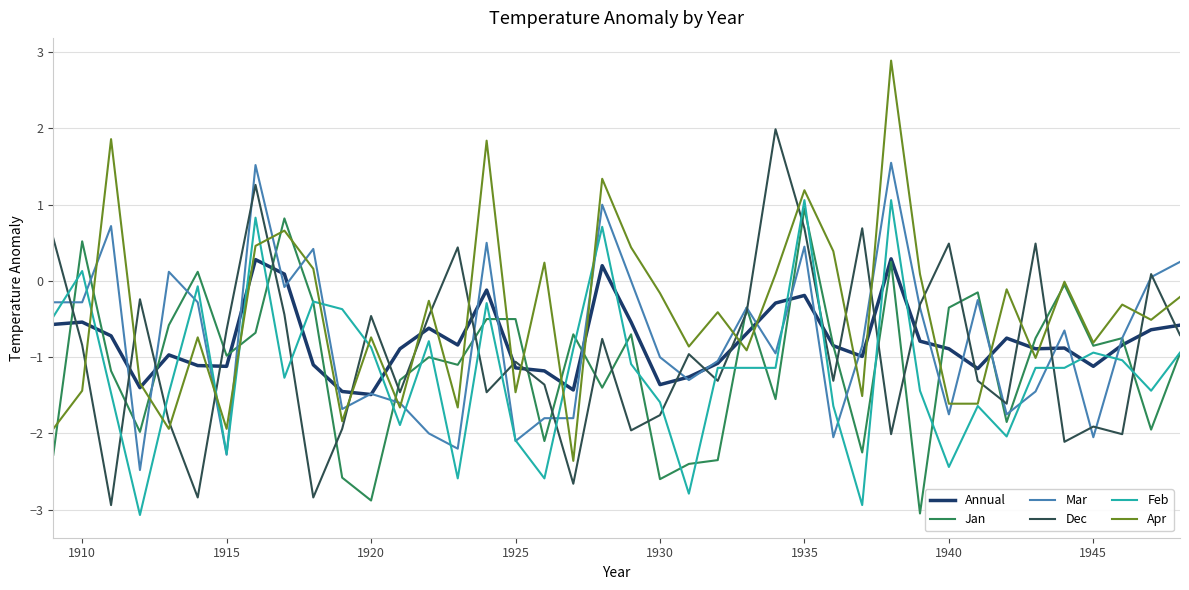

What is the highest value of the Mar series?

1.6